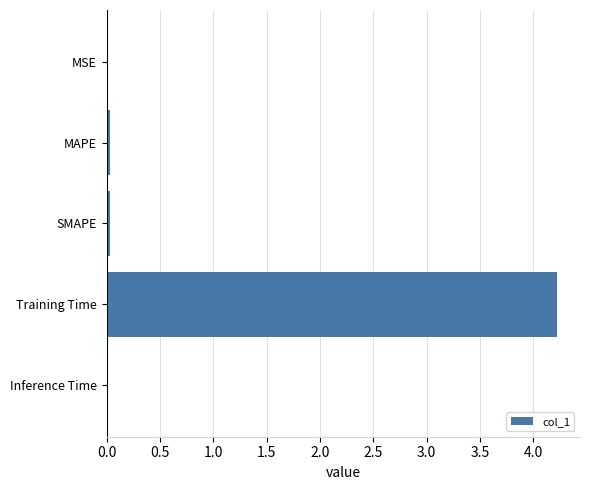

What is the maximum value shown in the chart?

4.2